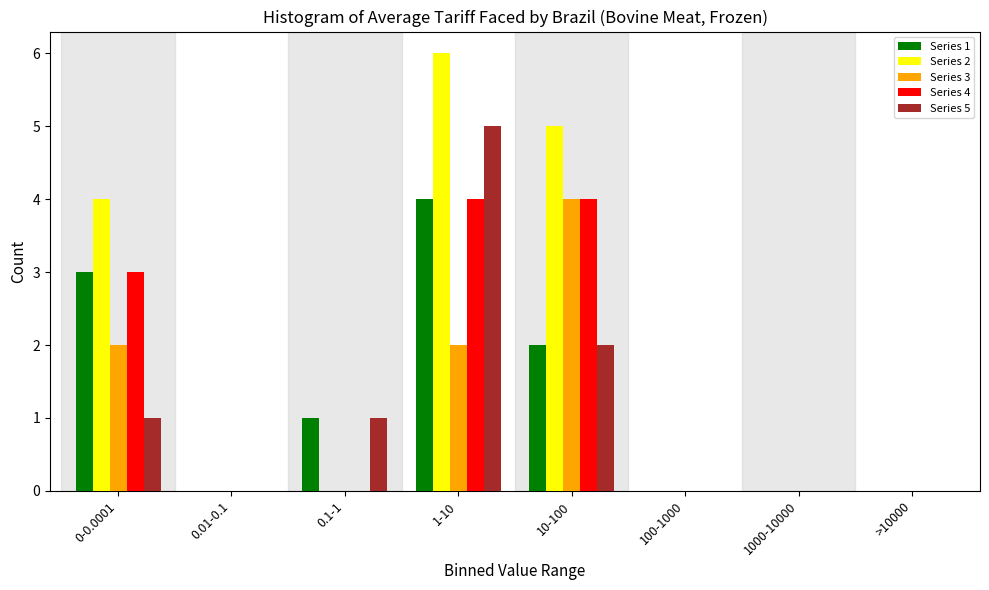

Which category has the highest value in the Series 1 series?

1-10